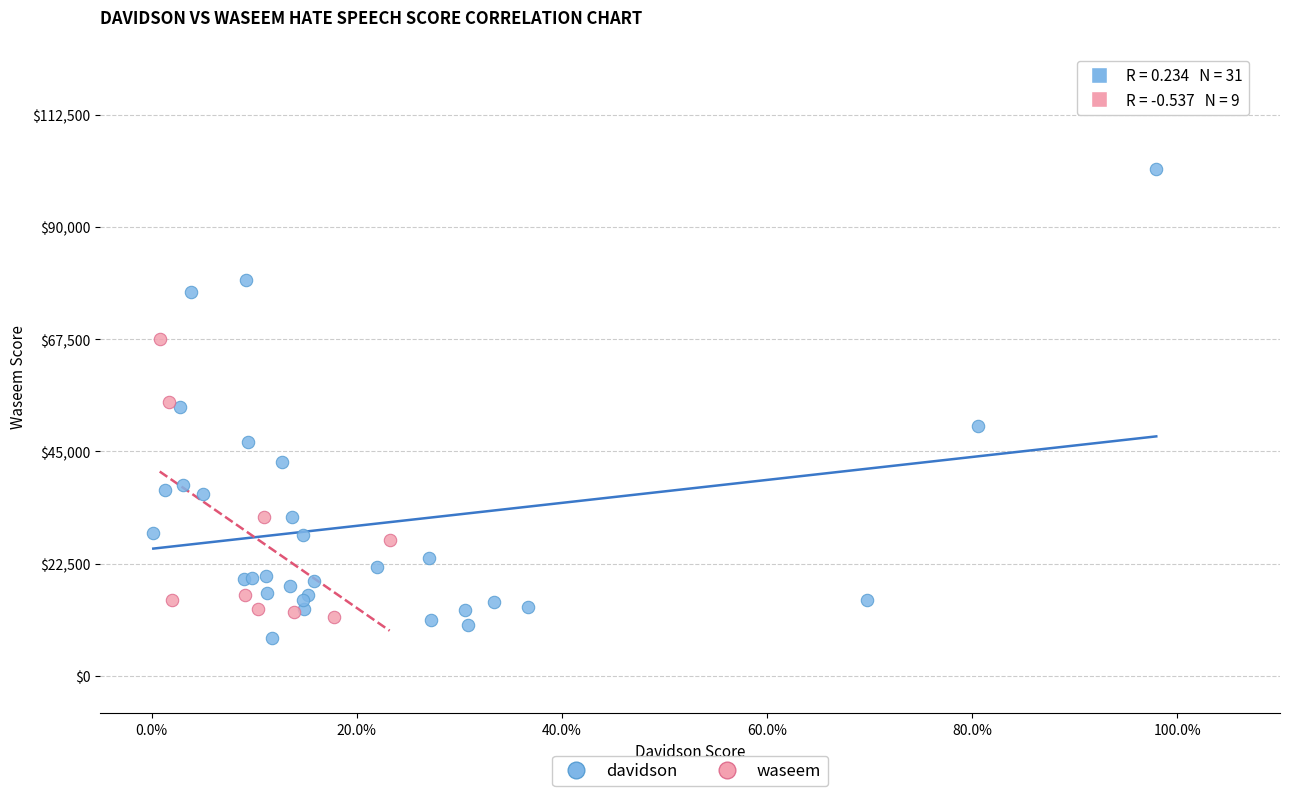

Which series has the widest spread of Y values?

davidson